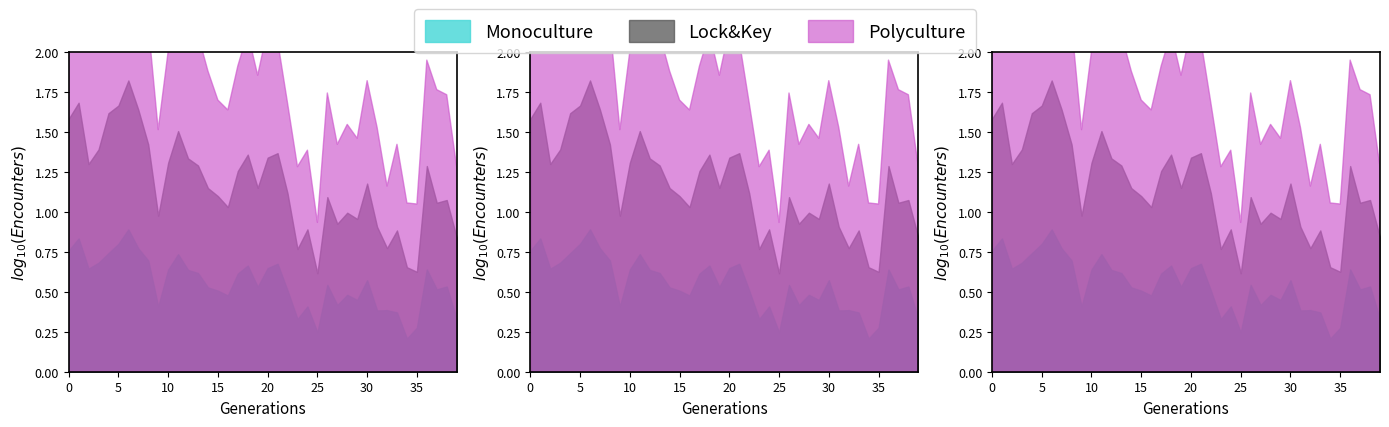

Does the chart display data point markers on the line(s)?

No